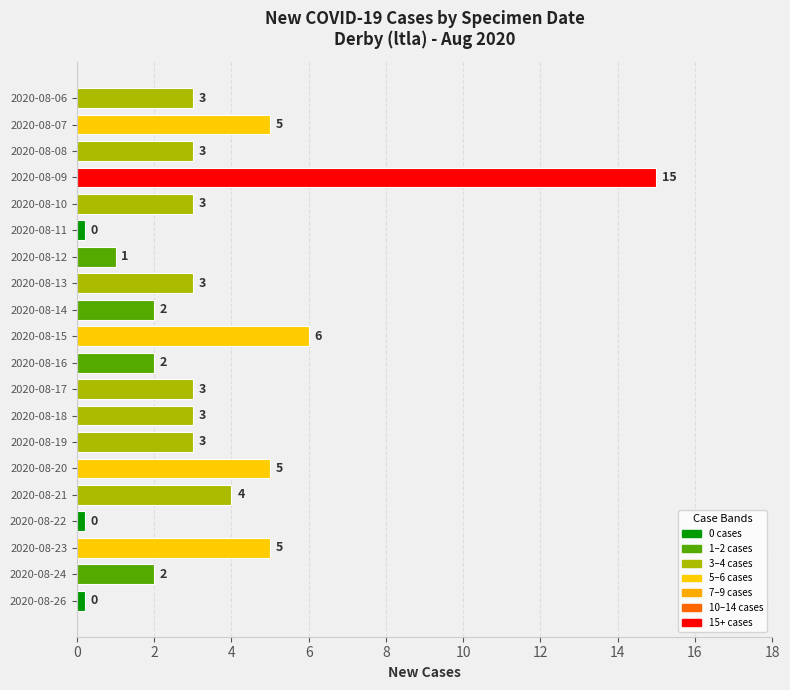

At which category does the chart reach its peak across all series?

2020-08-09